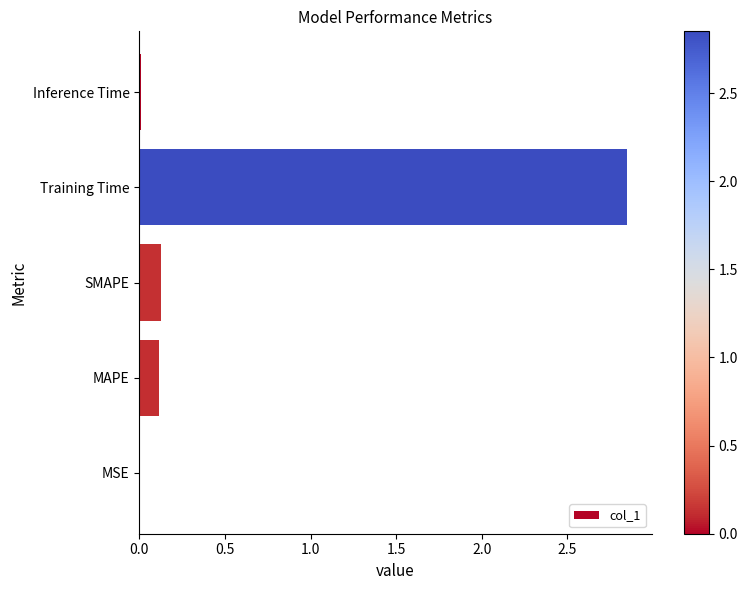

What is the sum of all values?

3.1